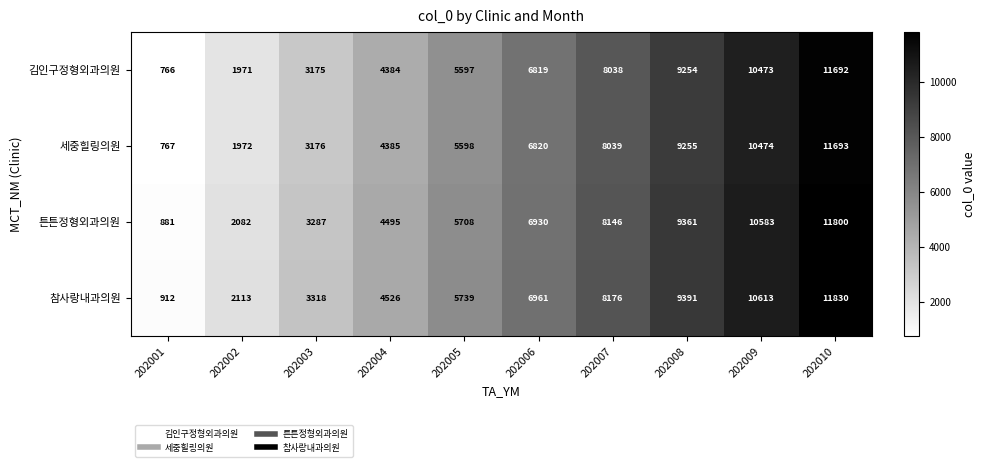

What is the spread (max minus min) of values at 202009?

140